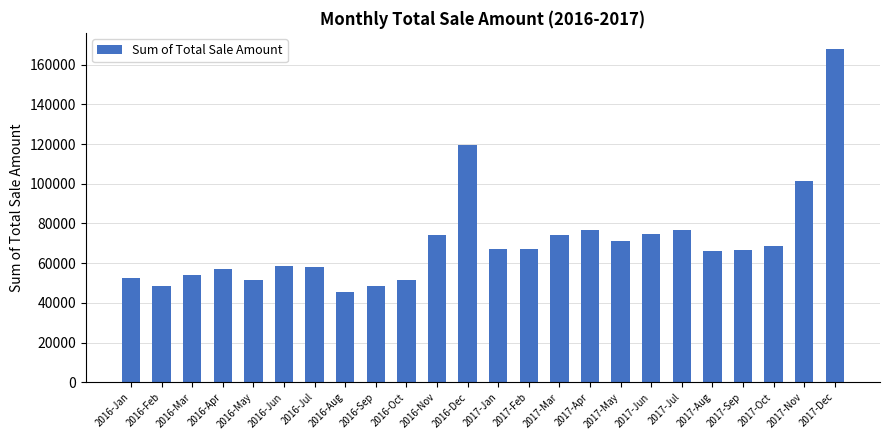

How many data points does each series have?

24